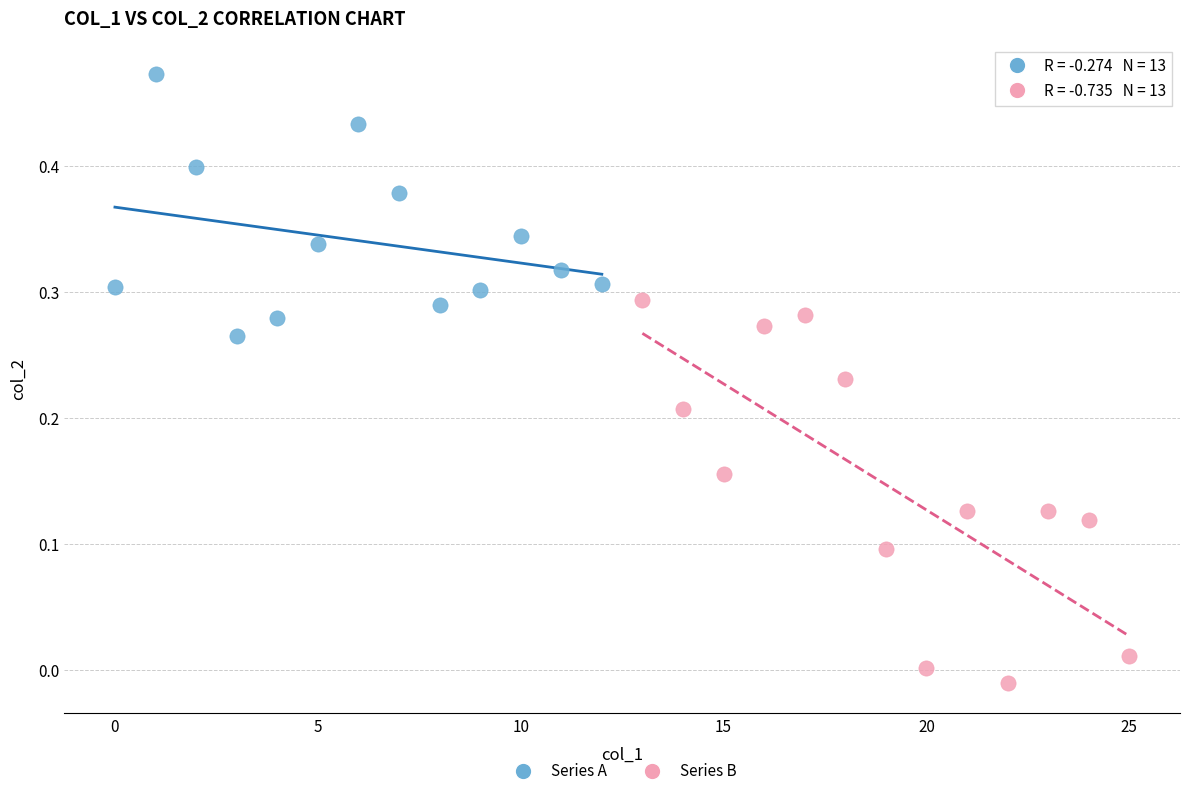

Which series has the largest Y range (max minus min)?

Series B